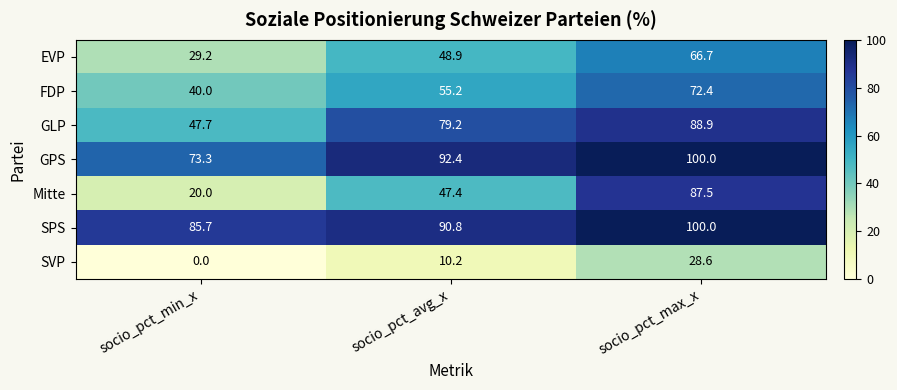

True or false: FDP has a value of 19.4 at socio_pct_min_x.

False